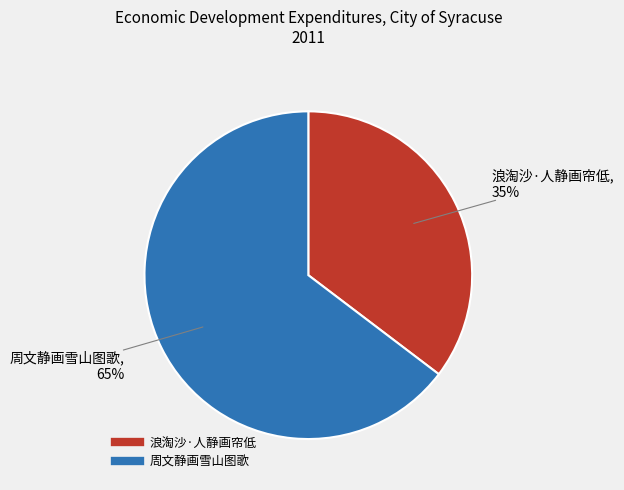

True or false: 周文静画雪山图歌 accounts for 55% of the total.

False